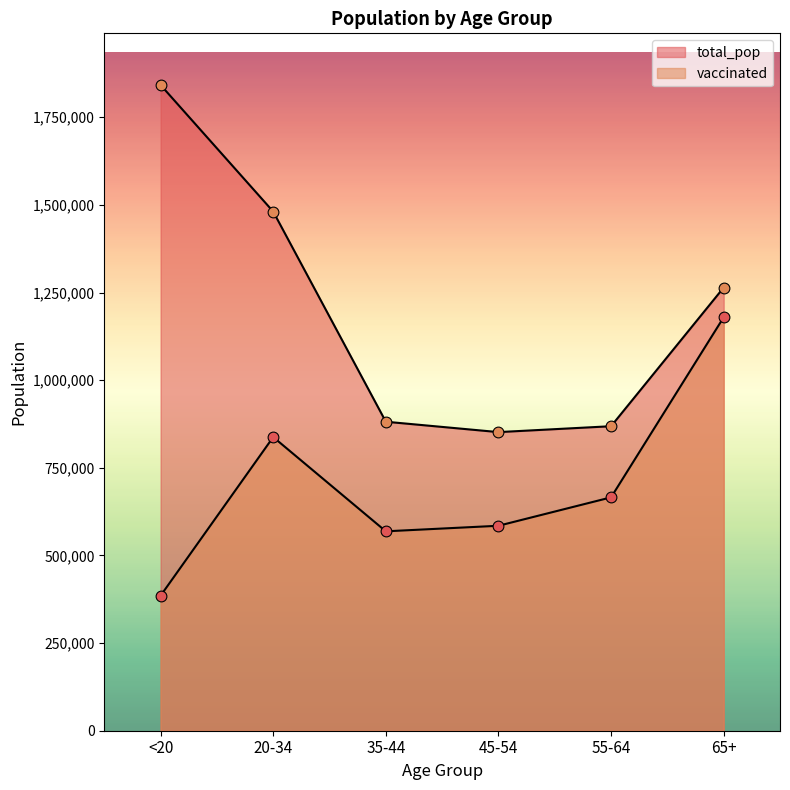

Which series has the widest spread of Y values?

total_pop